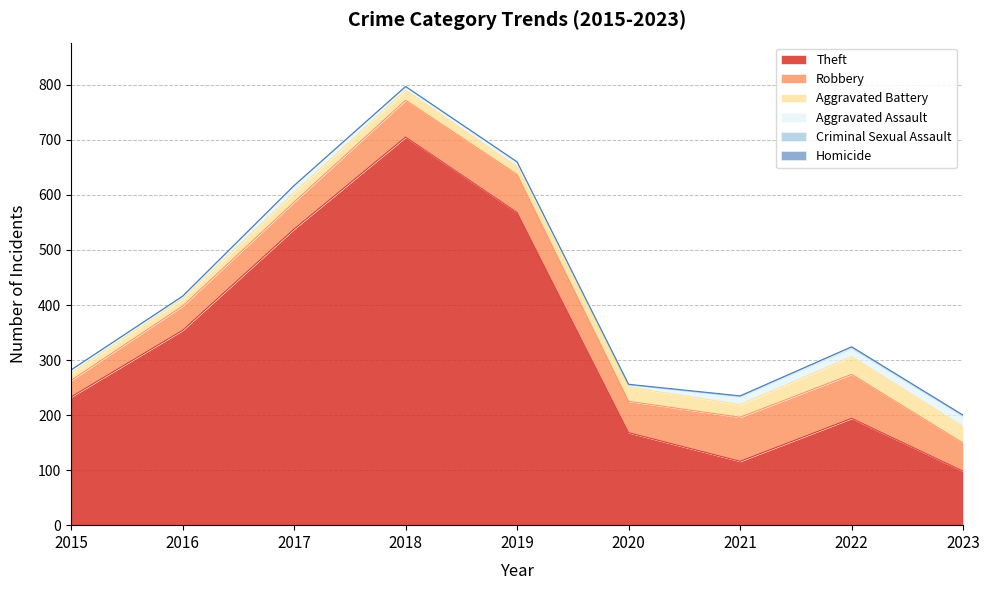

True or false: Aggravated Battery and Homicide cross at least once.

False